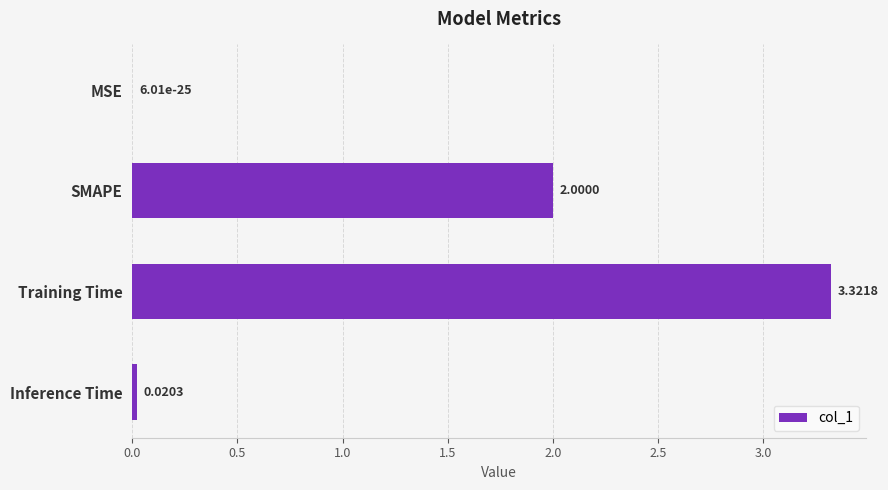

Where is the data nearest to the value 1?

Inference Time